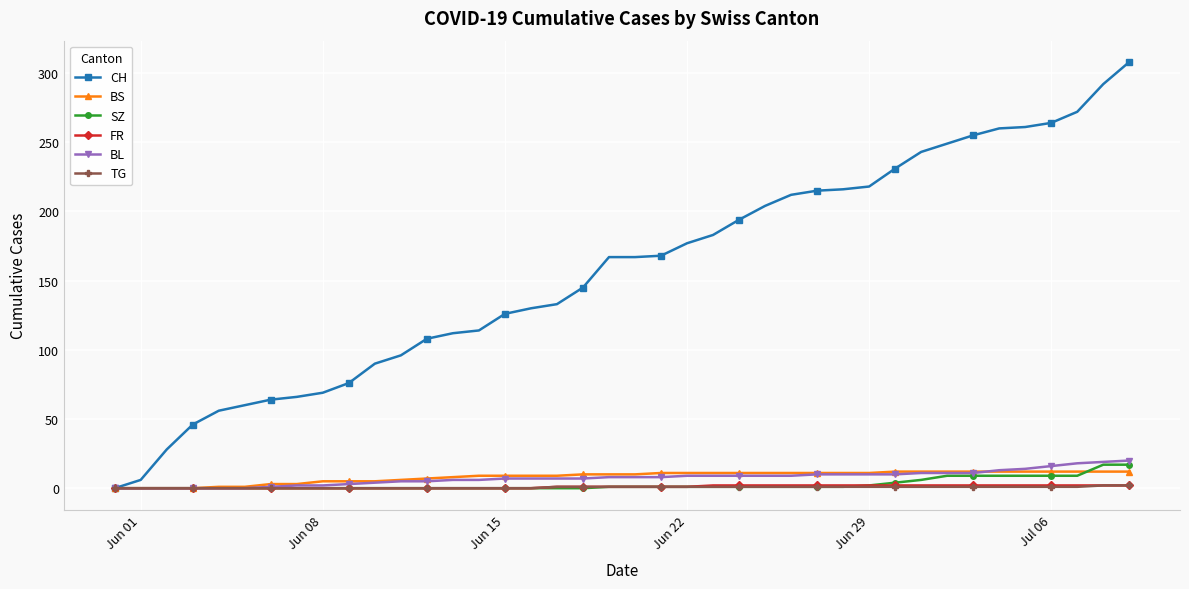

Count the number of data series in this chart.

6